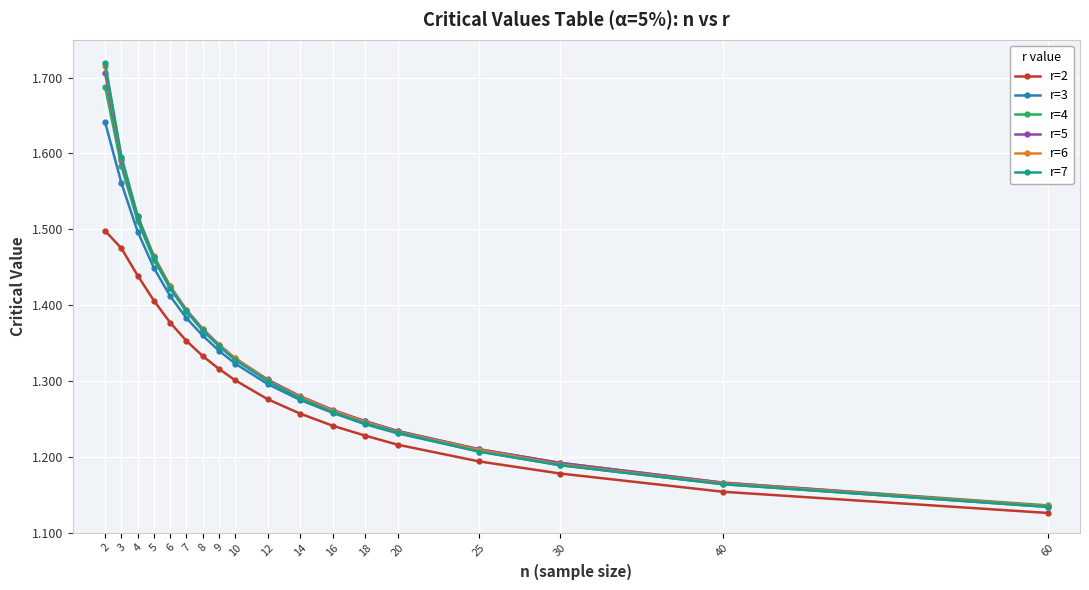

Which series has the largest range (max minus min)?

r=7